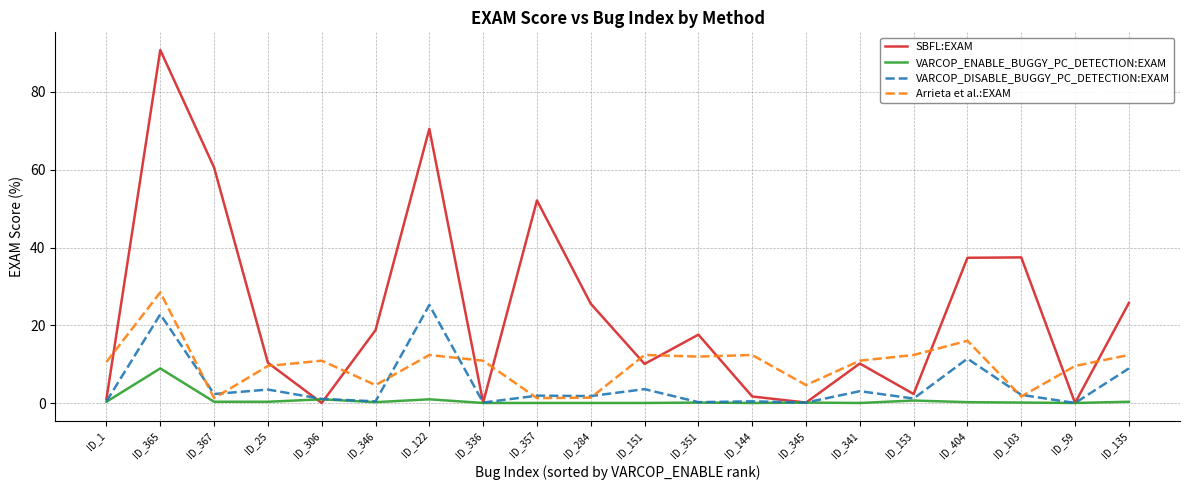

At which label does Arrieta et al.:EXAM first exceed 10?

ID_1